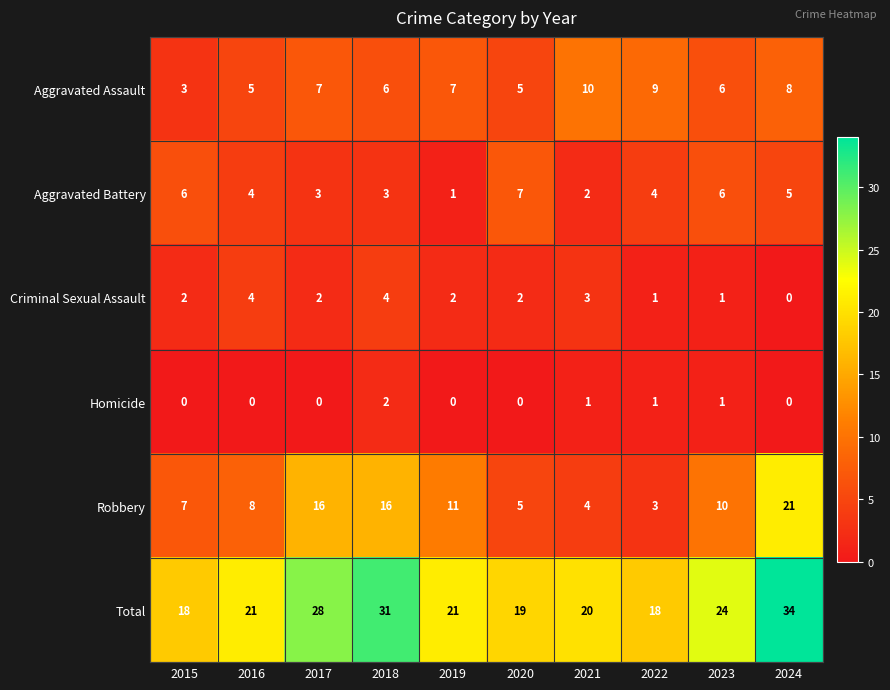

What is the approximate value of Total at 2018?

31